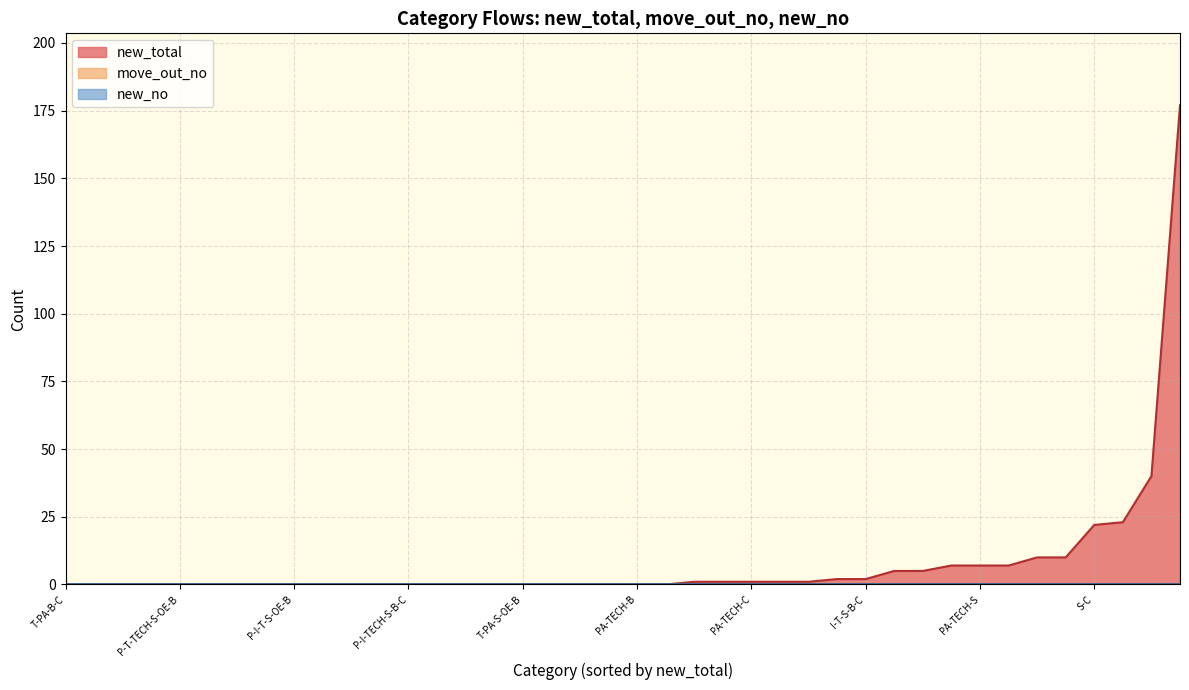

How many lines are shown in the chart?

3